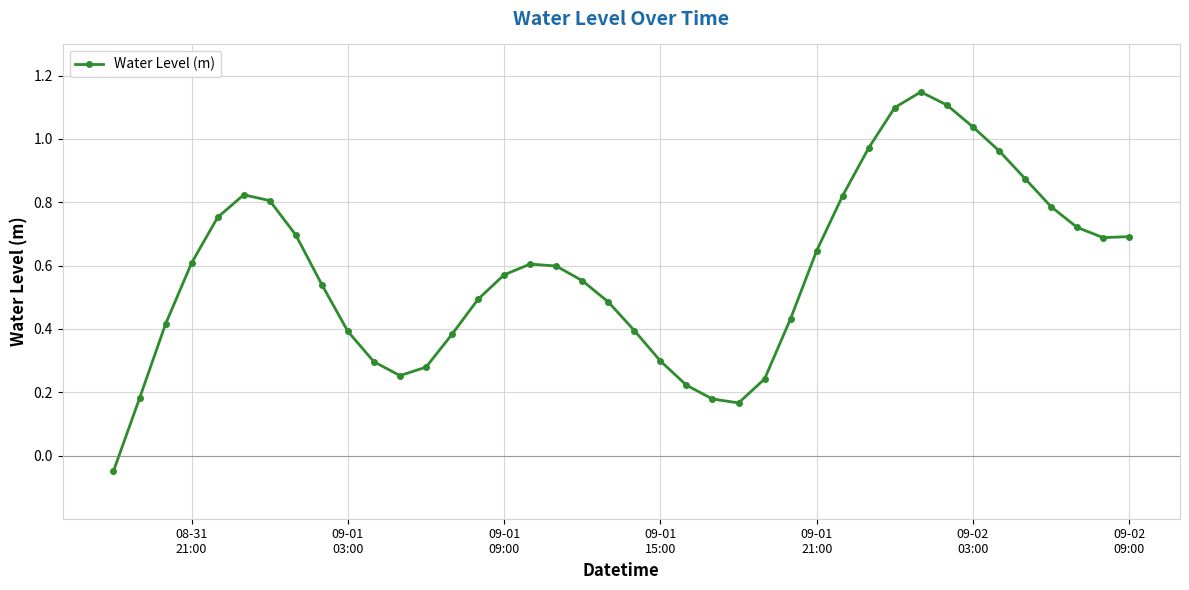

What is the sum of all values?

23.2